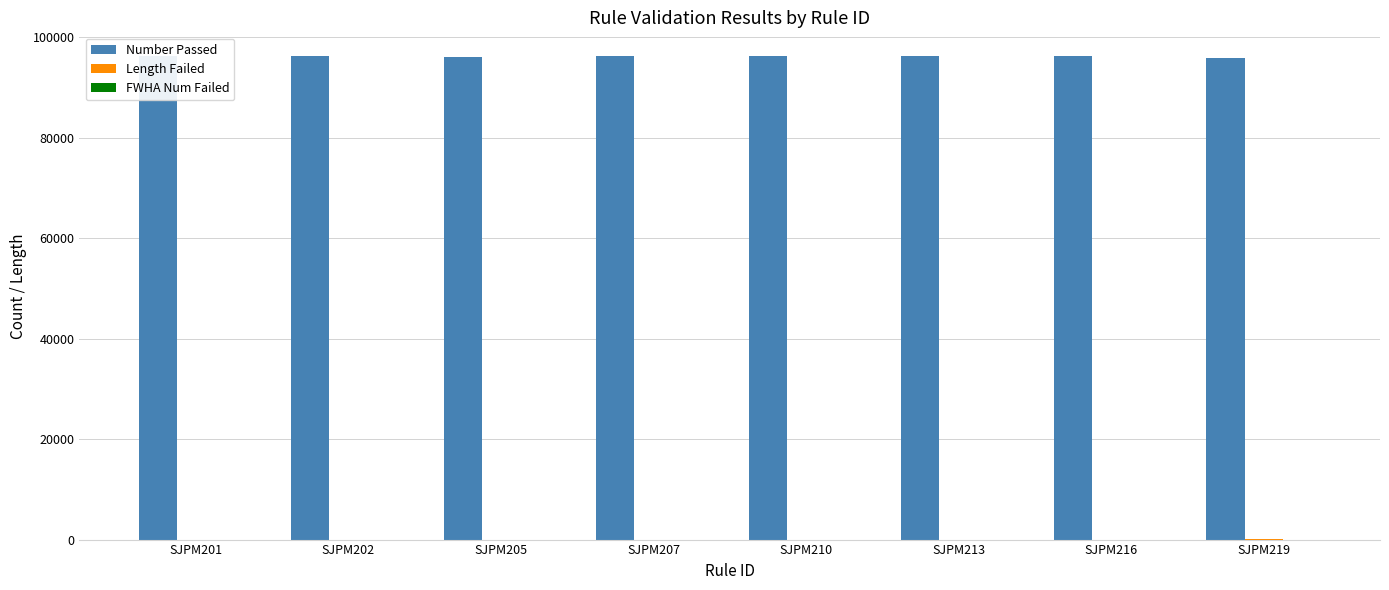

How many bars are there in total?

24